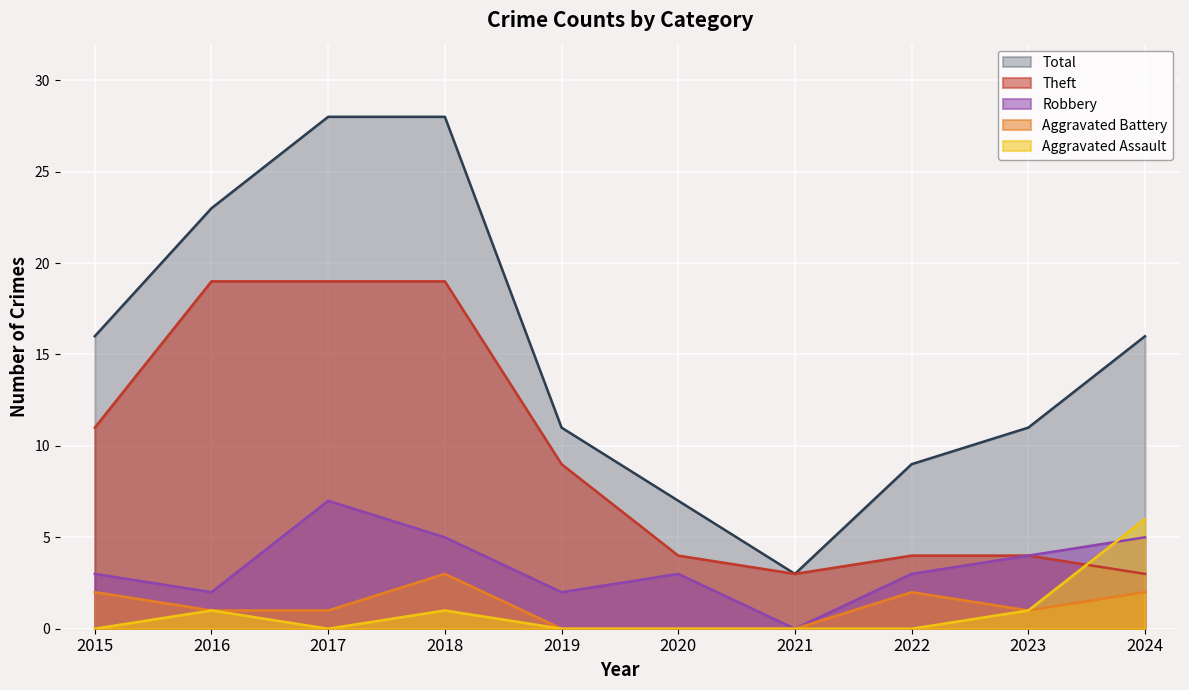

The value of Robbery at 2020 is 3. True or false?

True